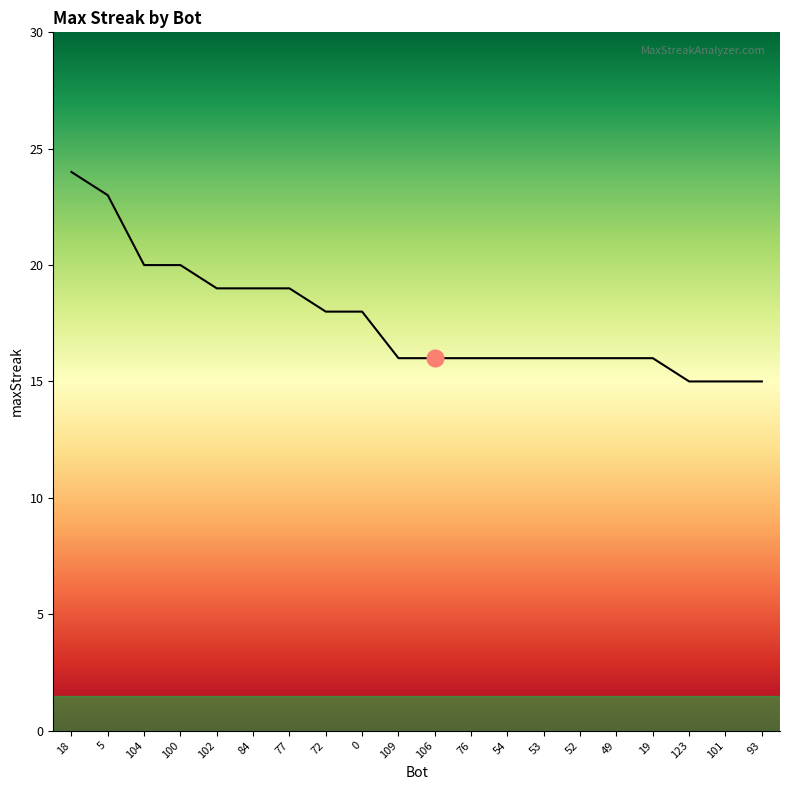

What is the difference between the maximum and minimum values?

9